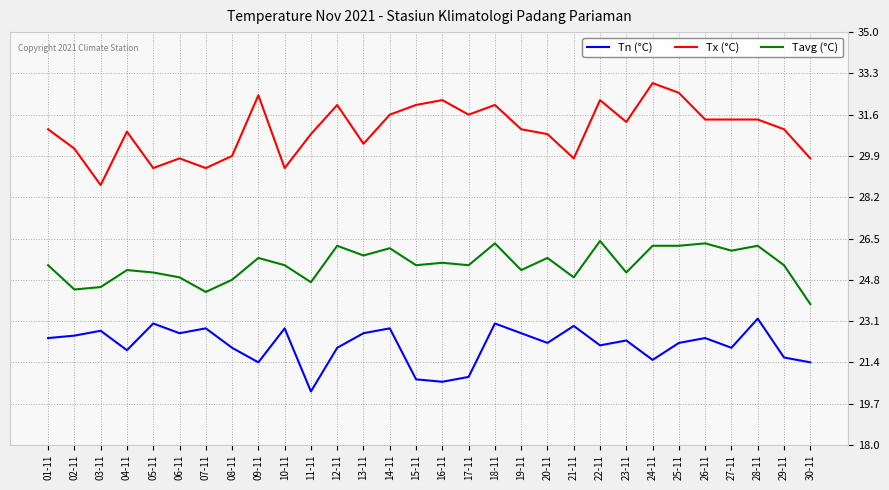

At 16-11, list the series in order from largest to smallest.

Tx (°C), Tavg (°C), Tn (°C)